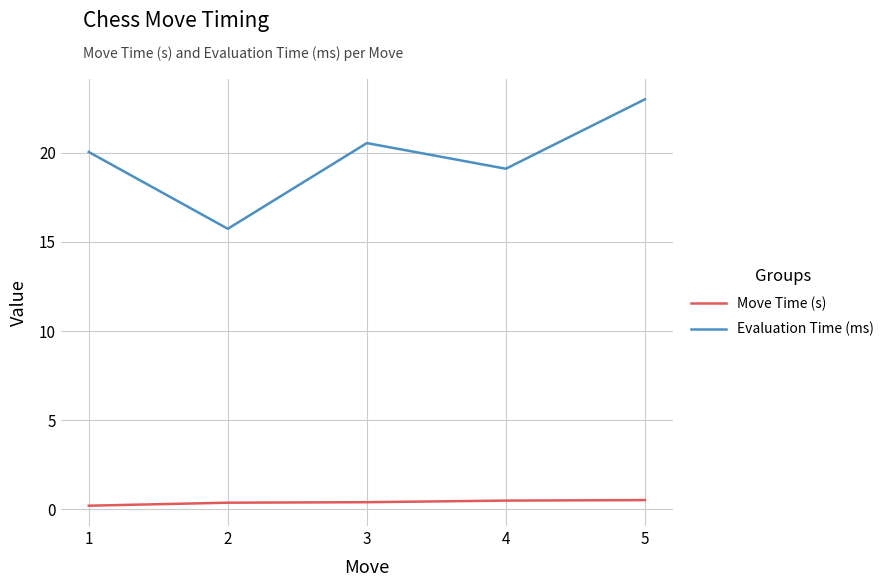

Which label corresponds to the largest value in the chart?

5